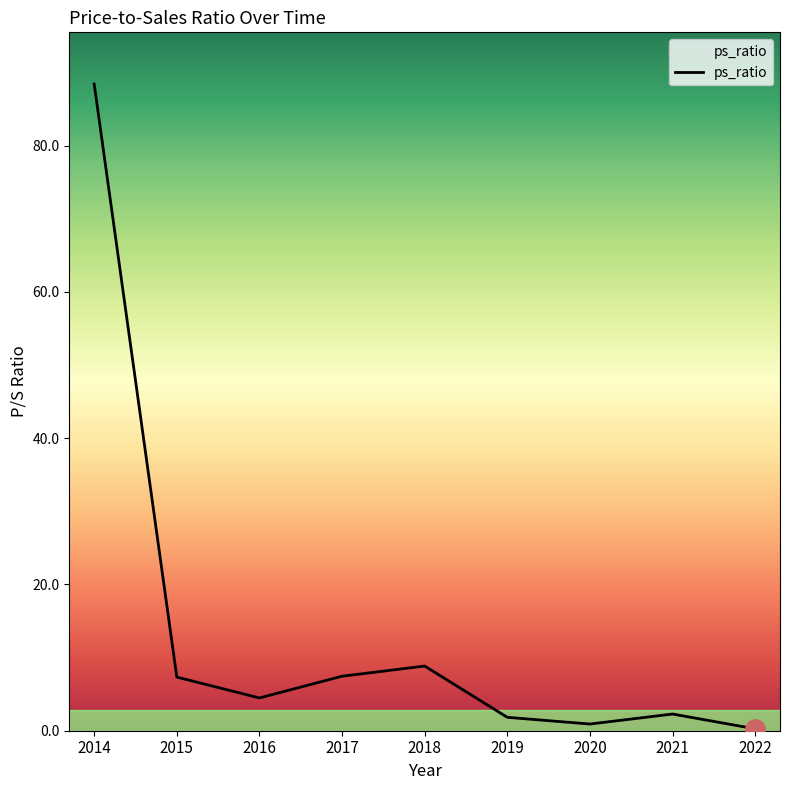

Between 2018 and 2014, which is larger?

2014